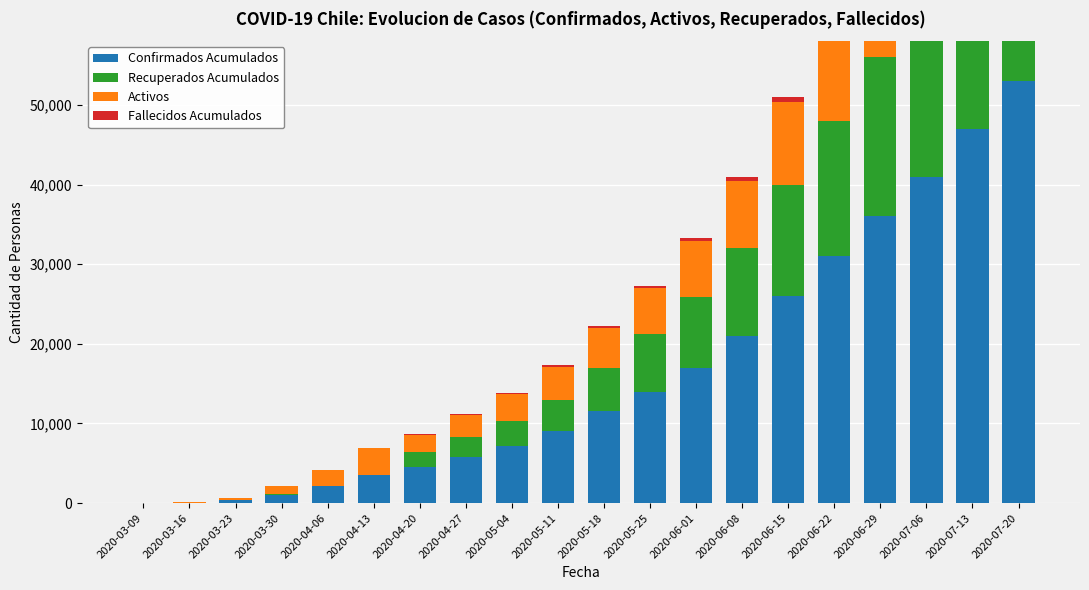

Rank the series at 2020-04-27 from highest to lowest value.

Confirmados Acumulados, Activos, Recuperados Acumulados, Fallecidos Acumulados